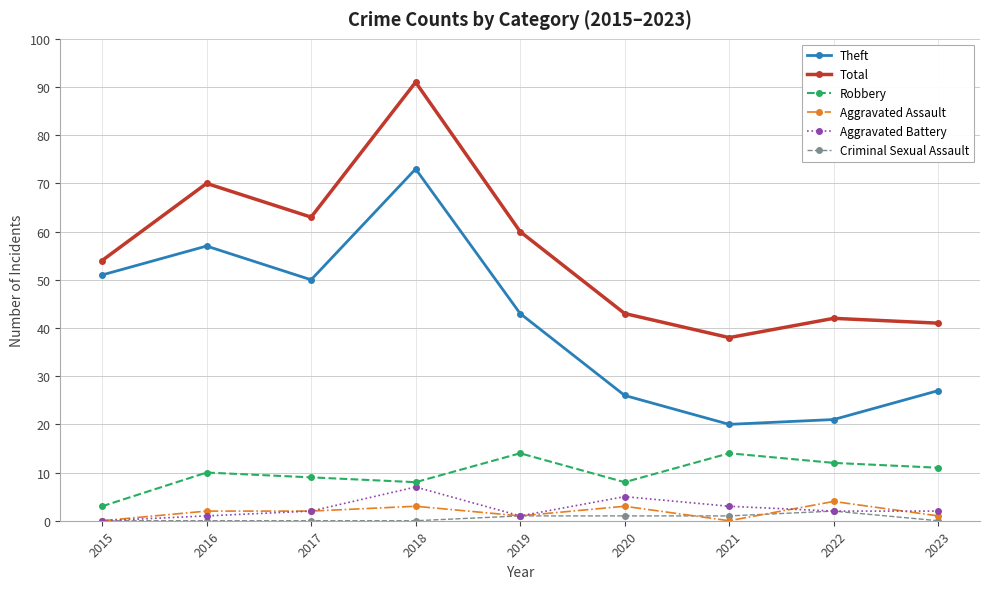

True or false: Aggravated Assault and Theft cross at least once.

False